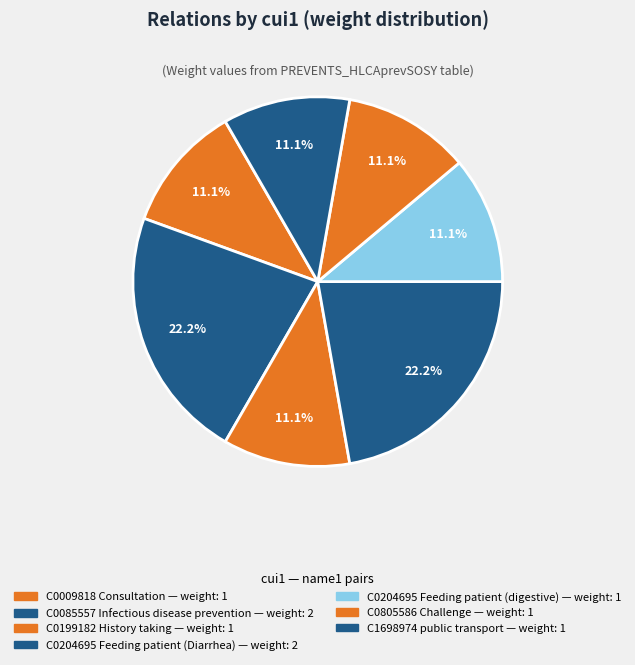

To the nearest percent, what is the difference between the largest and smallest slice percentages?

11%